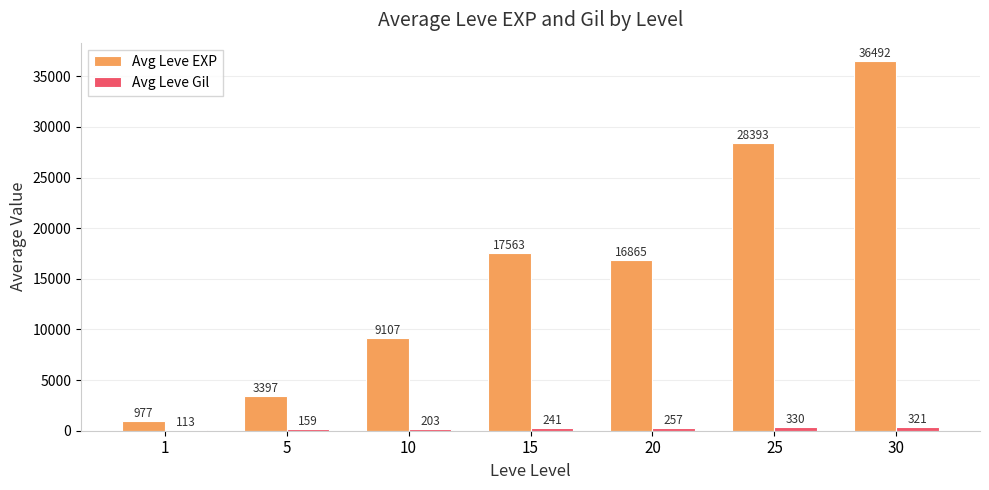

The Avg Leve EXP series shows 3626.6 at 20. True or false?

False